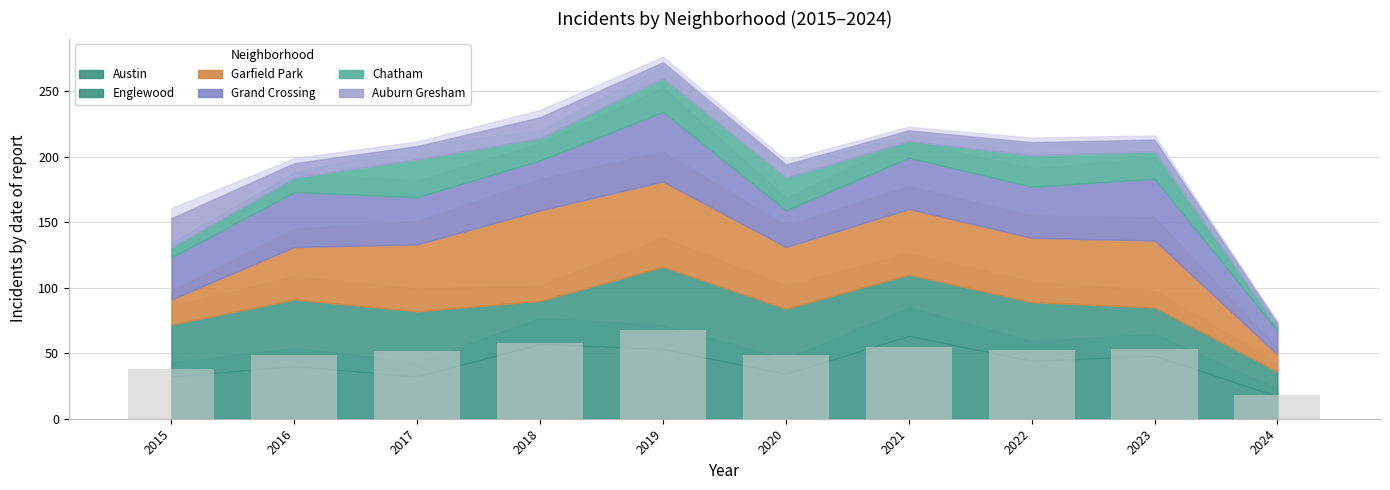

Is it true that the value at 2015 is 38.2?

True